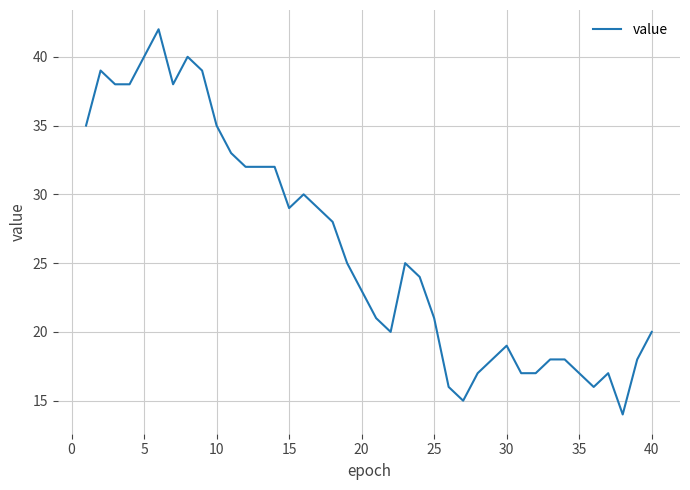

What is the maximum value shown in the chart?

42